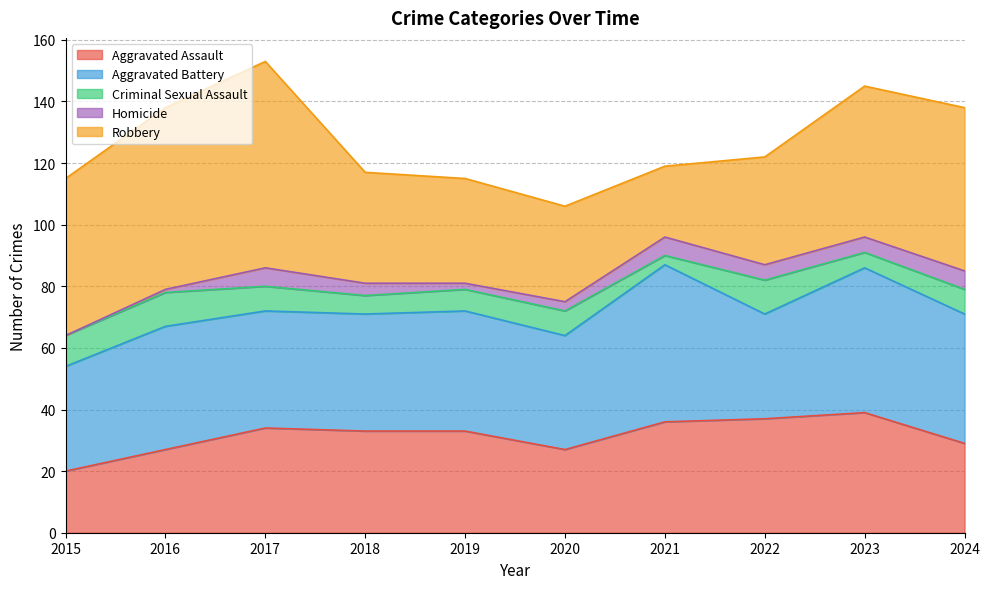

Which series changed the most between 2017 and 2023?

Robbery